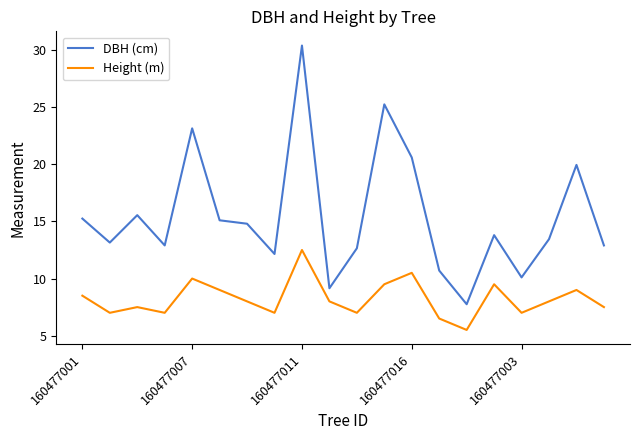

What is the difference between the maximum and minimum values in the Height (m) series?

7.0